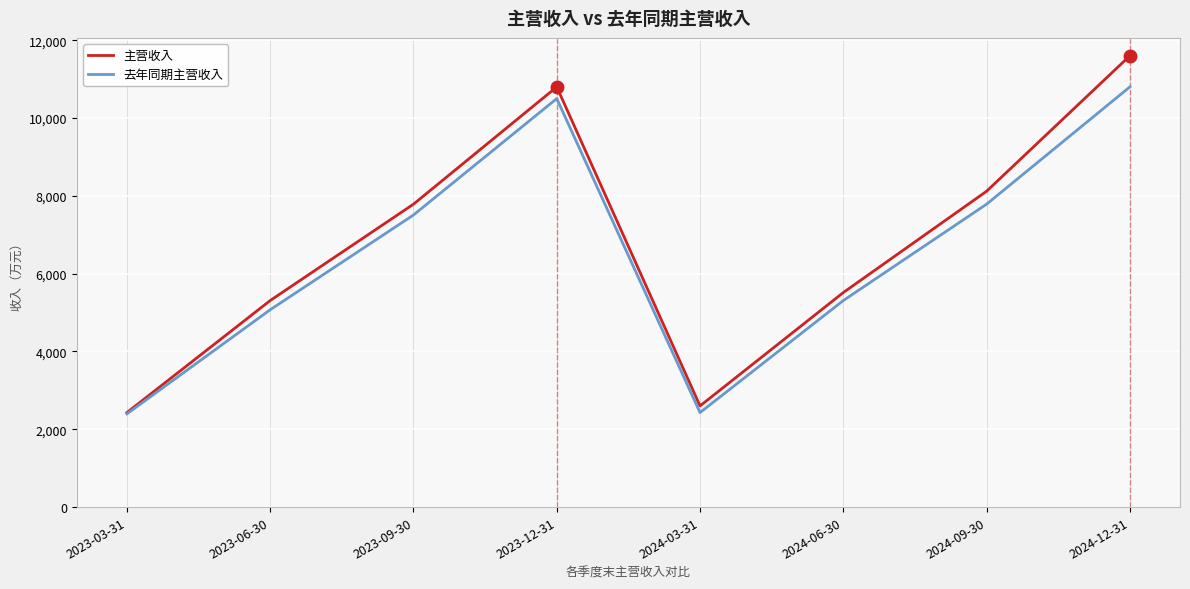

What is the average value of the 主营收入 series?

6769.7